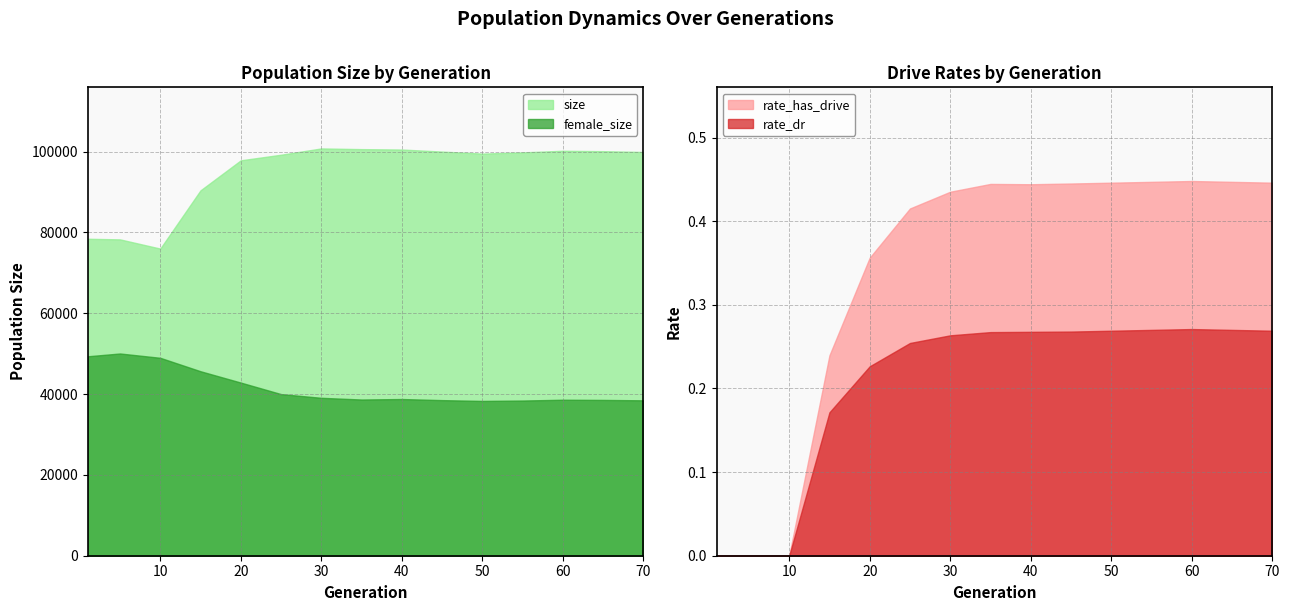

The value of size at 25 is 32001.3. True or false?

False